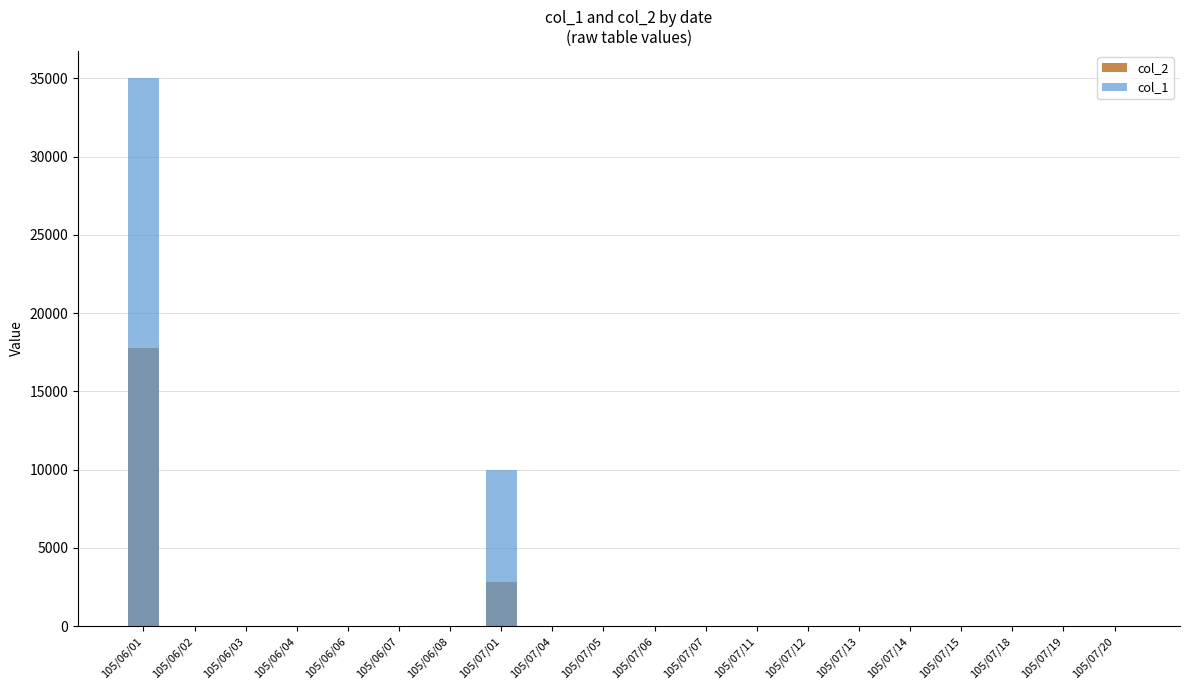

How many groups of bars are there?

20